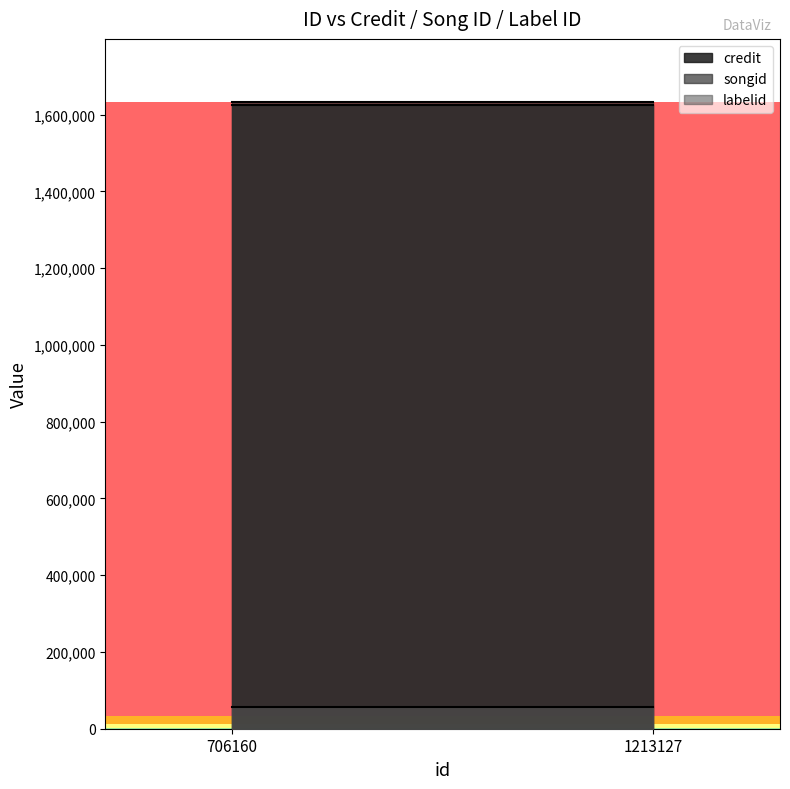

Is it true that credit equals 708224 at 1213127?

False